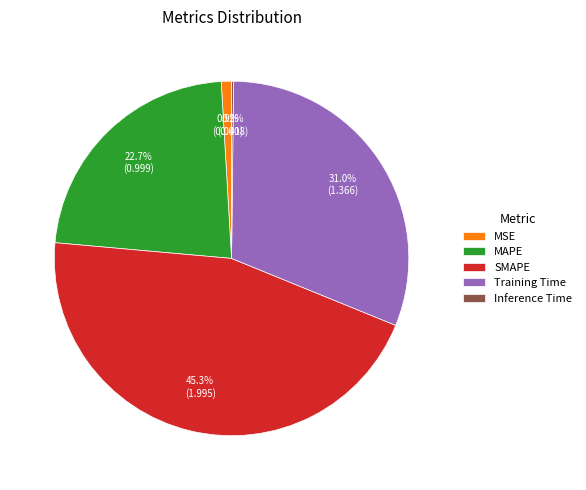

Which has a higher value, SMAPE or Training Time?

SMAPE